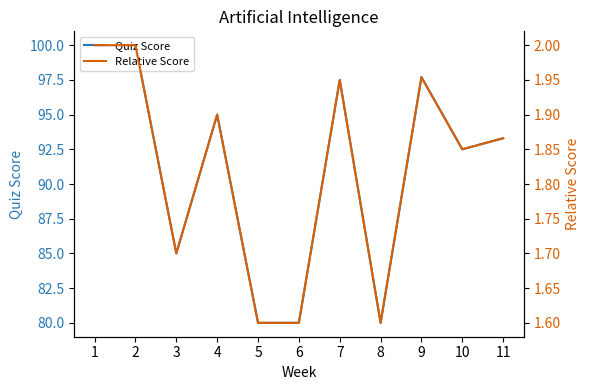

In Quiz Score, how many points are higher than both neighbors (excluding endpoints)?

3